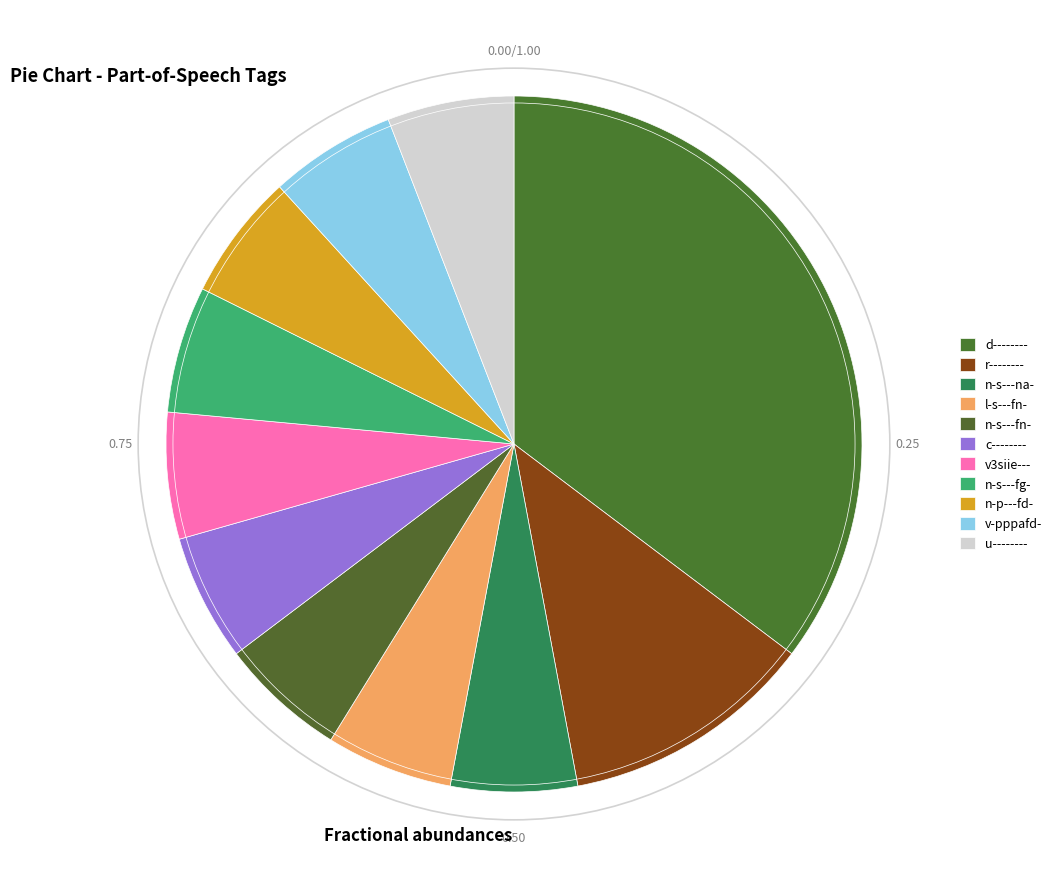

Is it true that n-s---fn- is 6% of the pie?

True